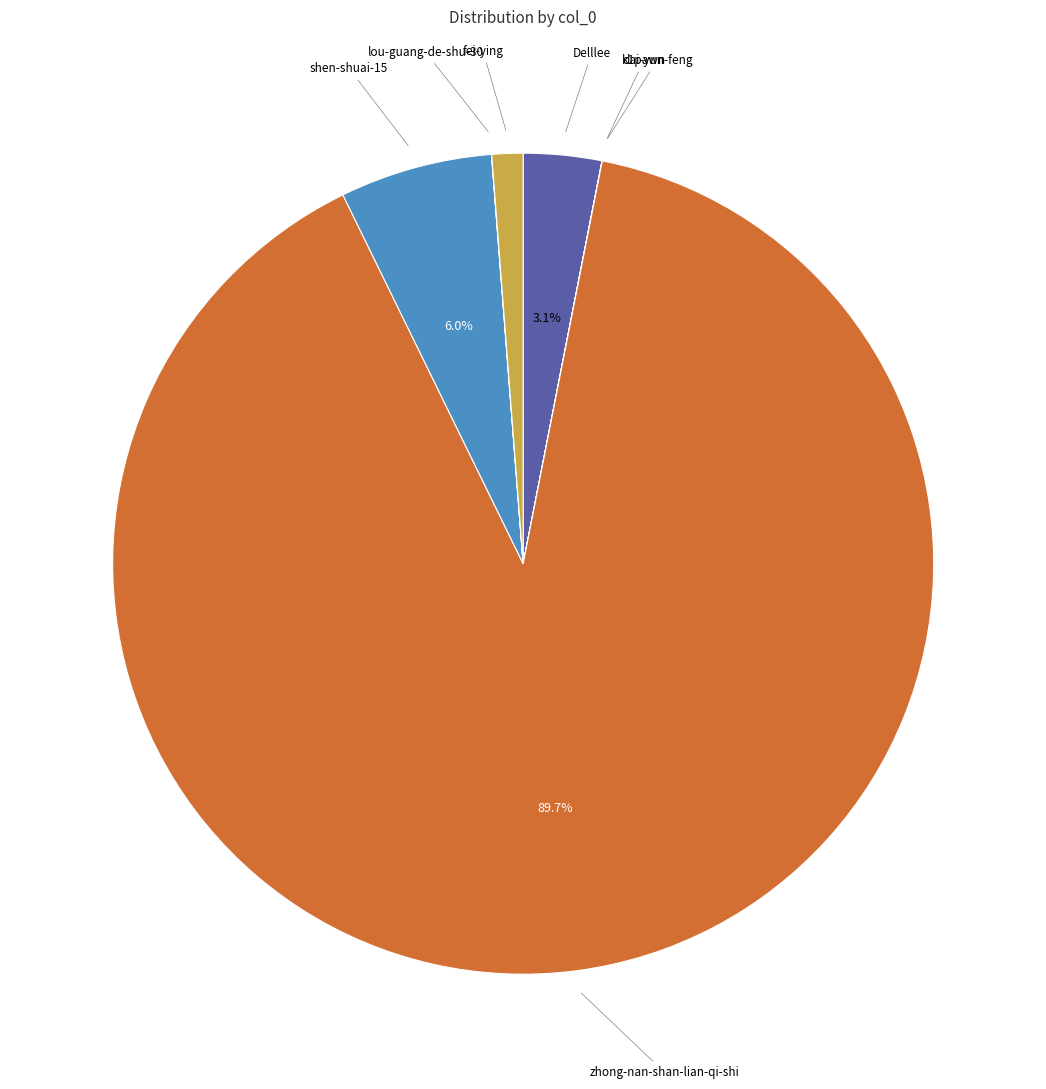

Is there any slice that represents more than half of the pie?

Yes